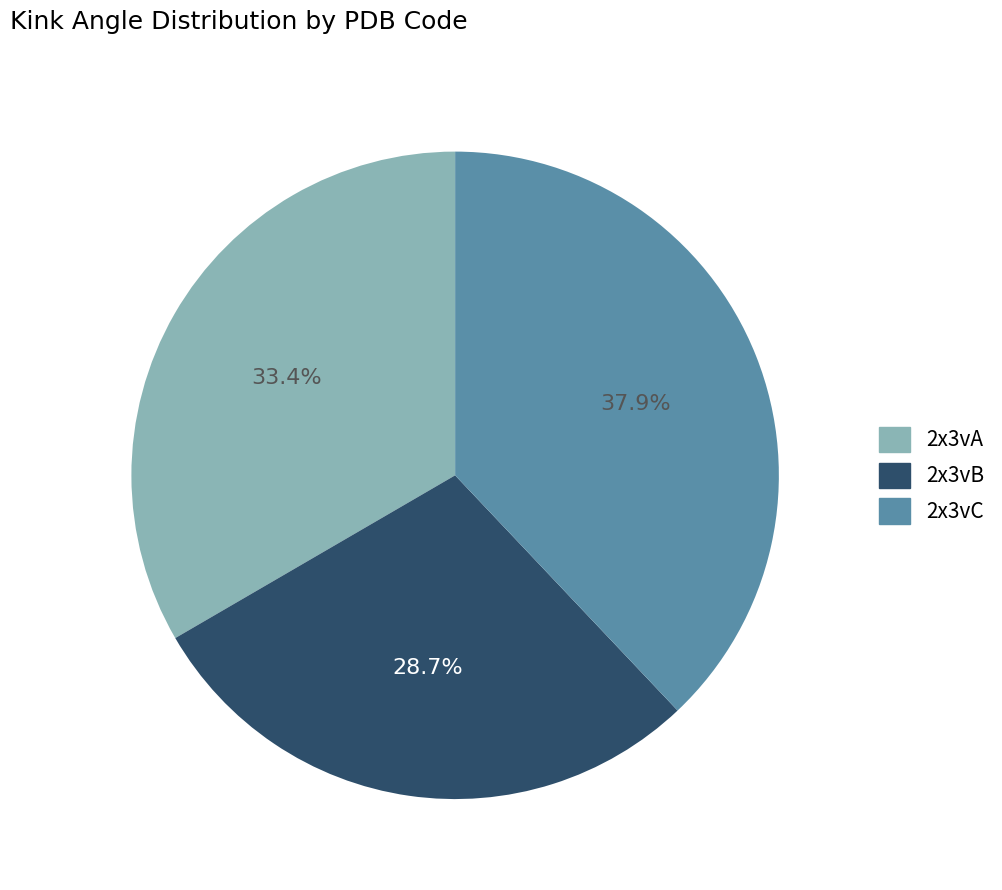

How much of the chart is everything except 2x3vA?

66.6%